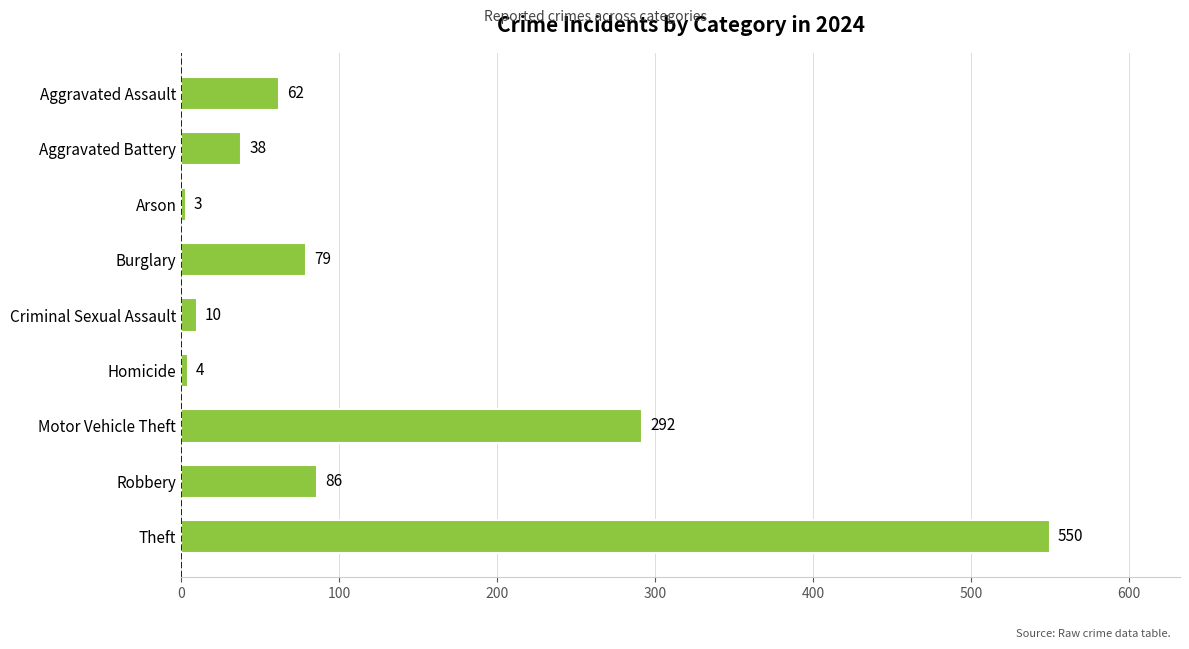

What is the difference between the maximum and minimum values?

547